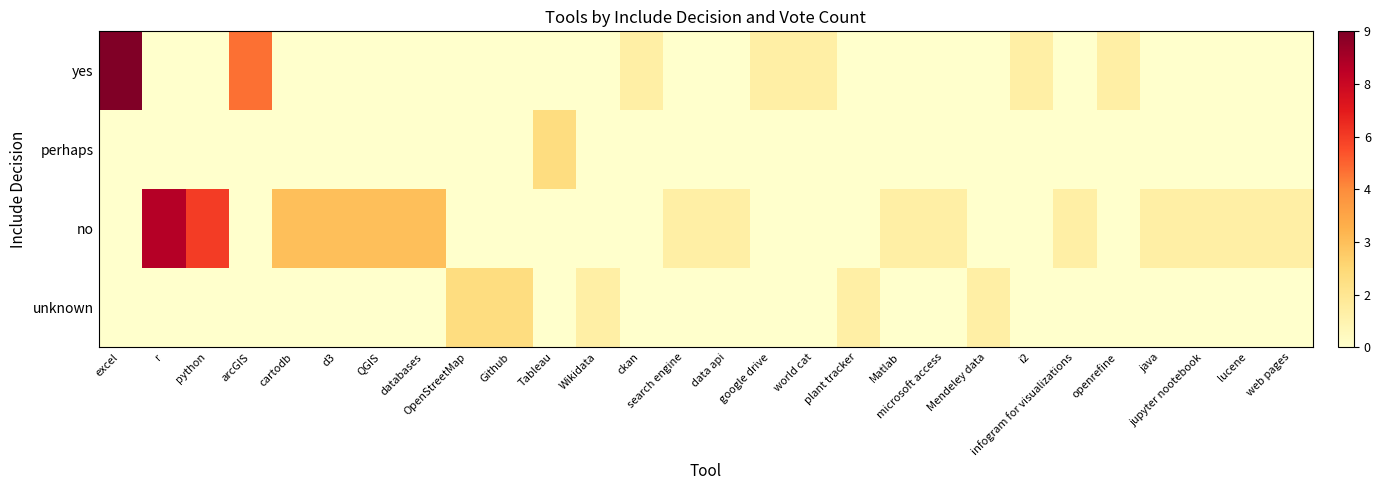

Rank the series by their average value, from lowest to highest.

perhaps, unknown, yes, no